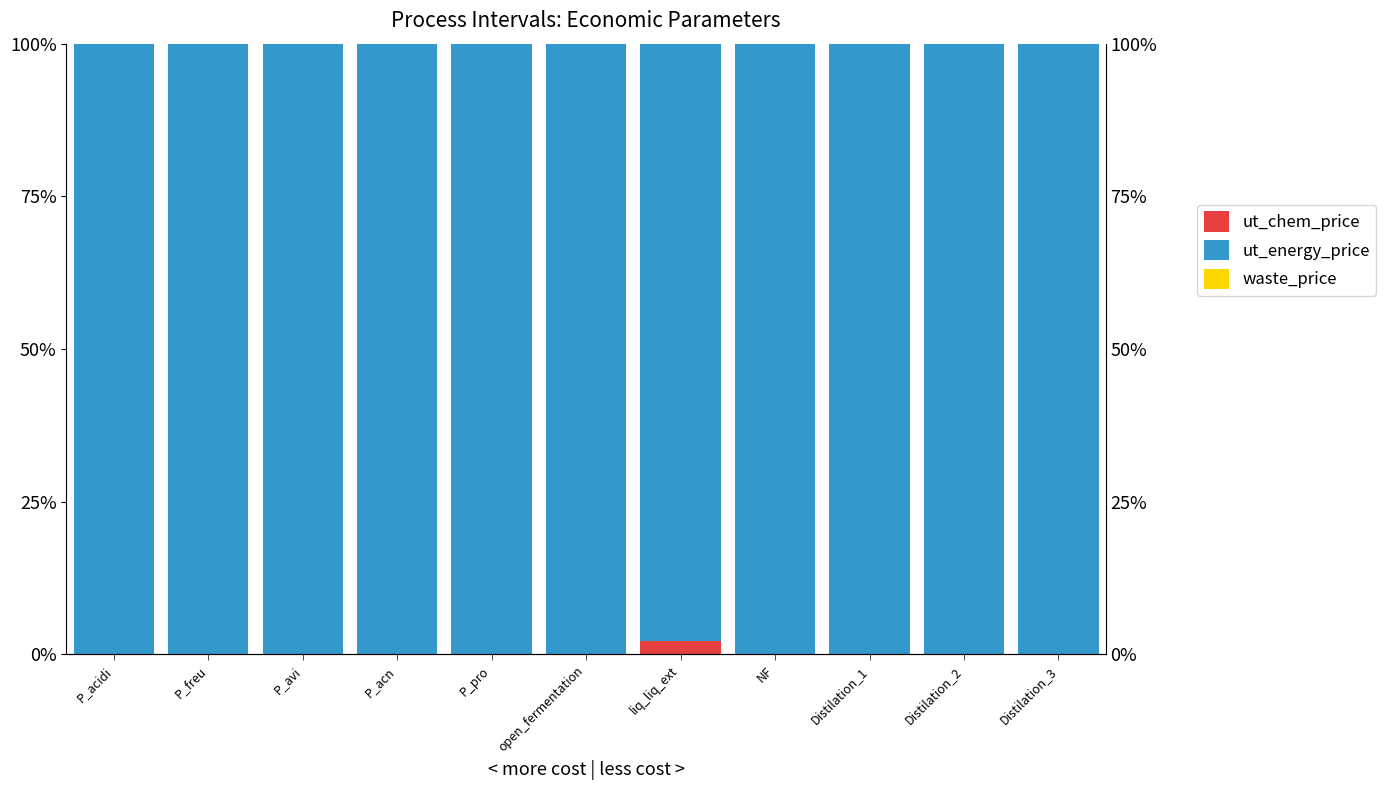

What is the difference between the maximum and minimum values in the ut_chem_price series?

2.2